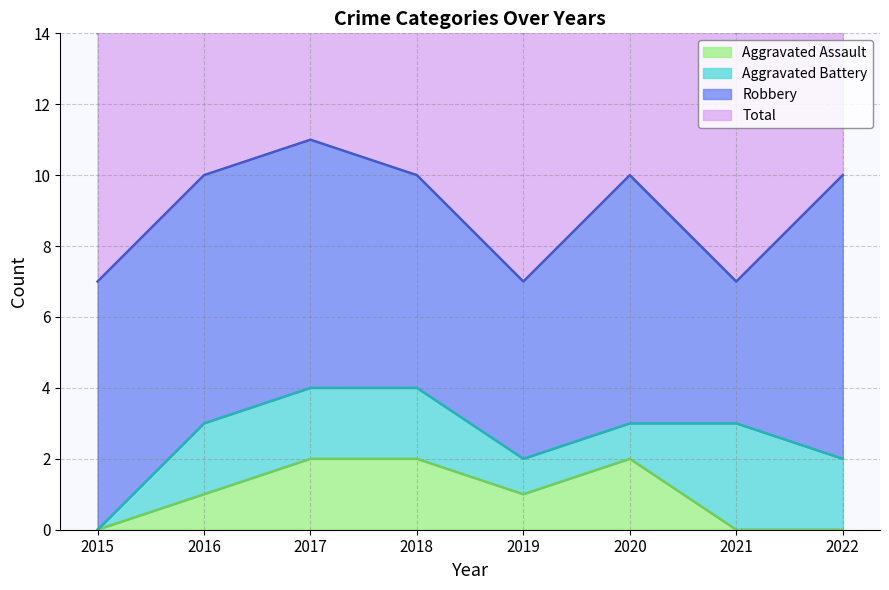

At how many categories does at least one series exceed 8?

5